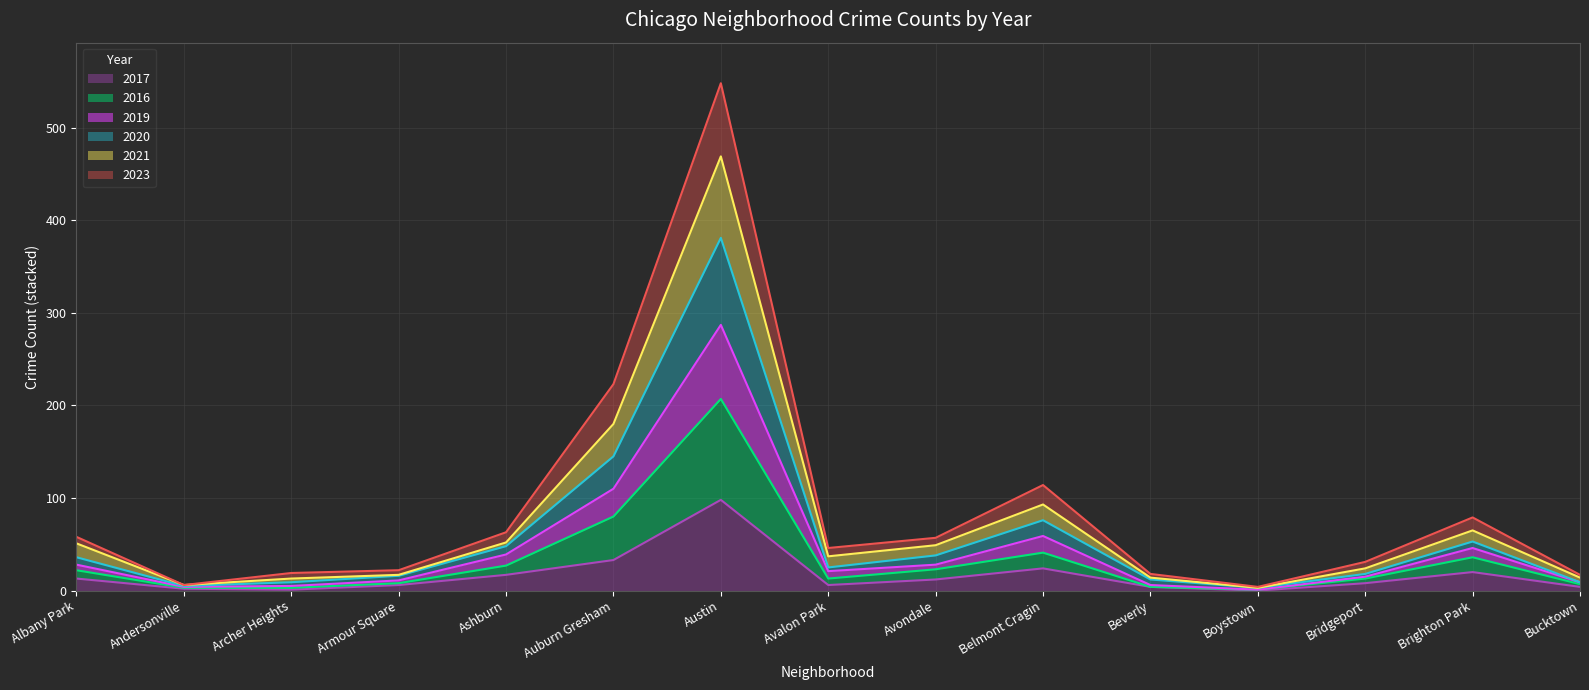

At which category is the sum across all series the highest?

Austin